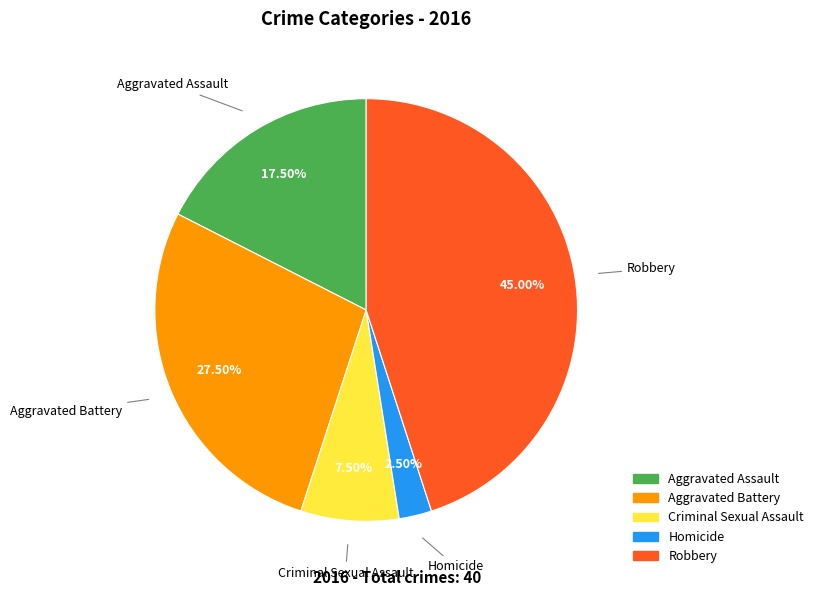

What is the ratio of the value at Aggravated Assault to the value at Criminal Sexual Assault?

2.3